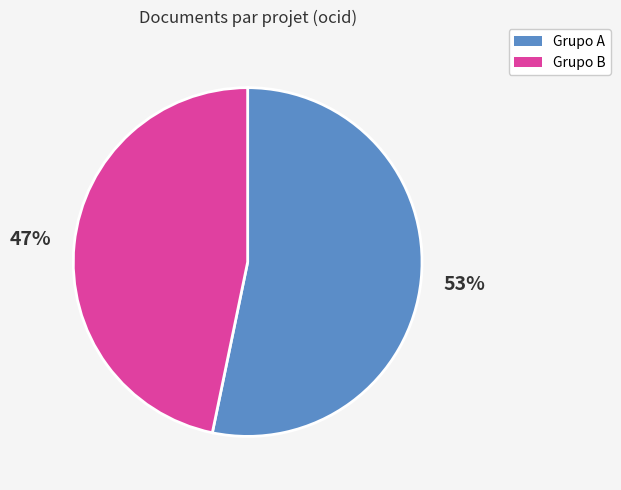

To the nearest percent, what is the average slice percentage?

50%